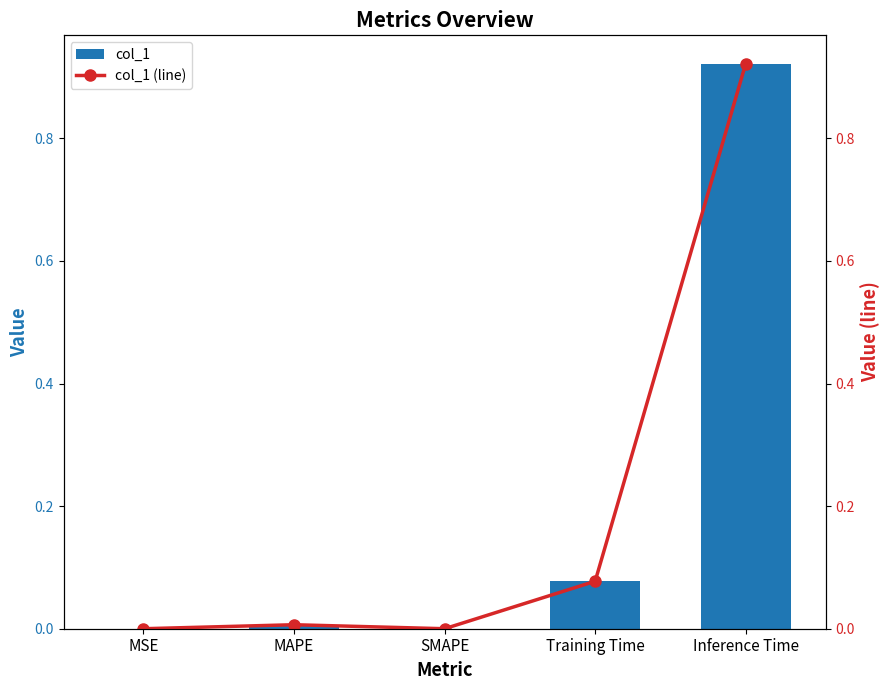

Is it true that col_1 equals 0.9 at Inference Time?

True